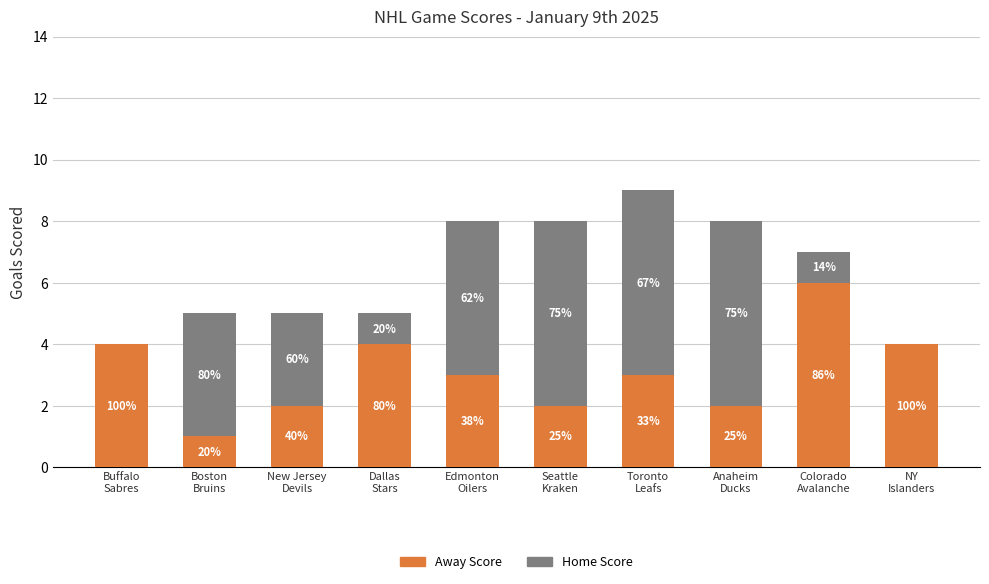

Are the bars horizontal?

No